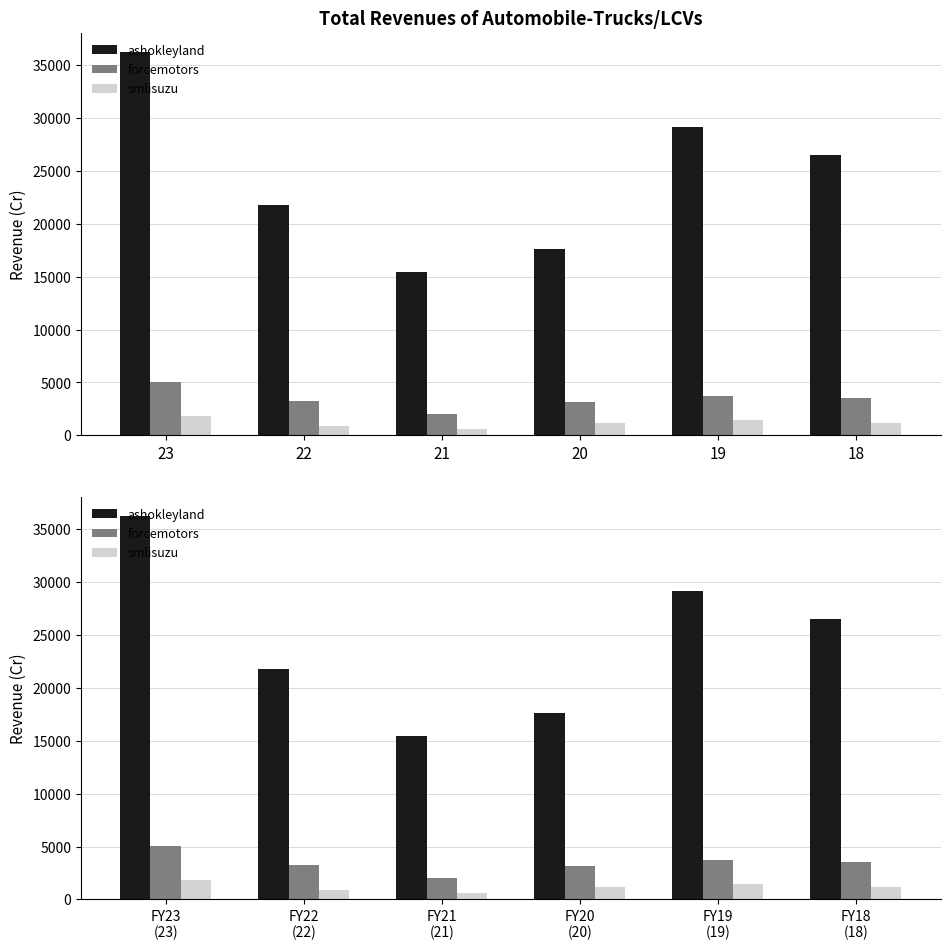

At which label does ashokleyland first exceed 26552?

FY23 (23)